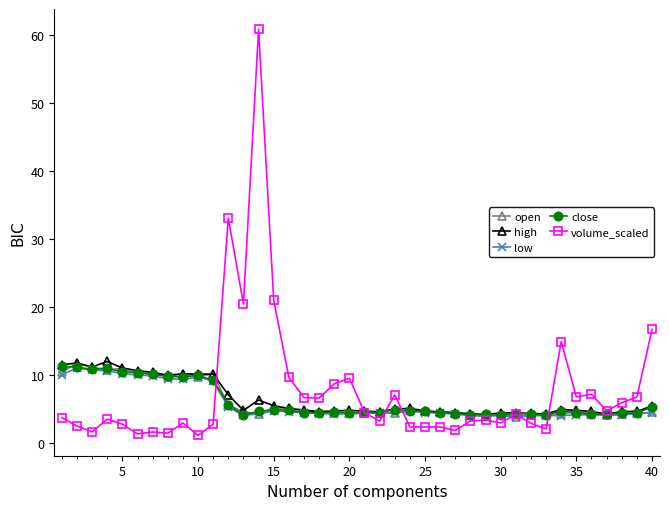

Which series has the largest range (max minus min)?

volume_scaled